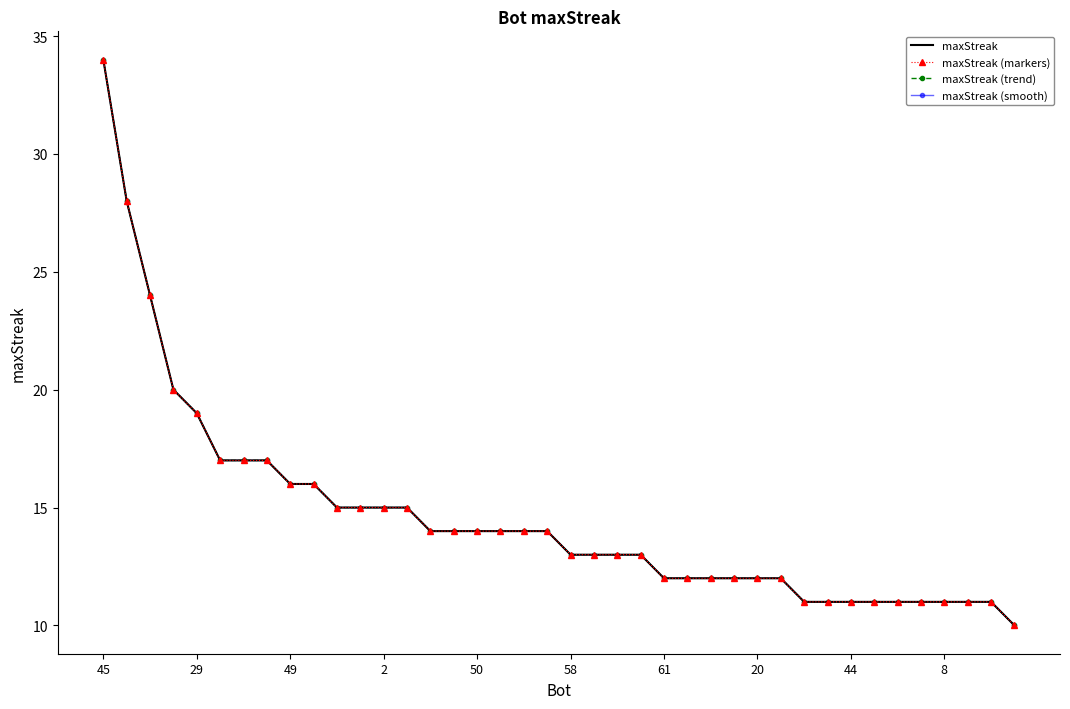

At which category is the sum across all series the highest?

45